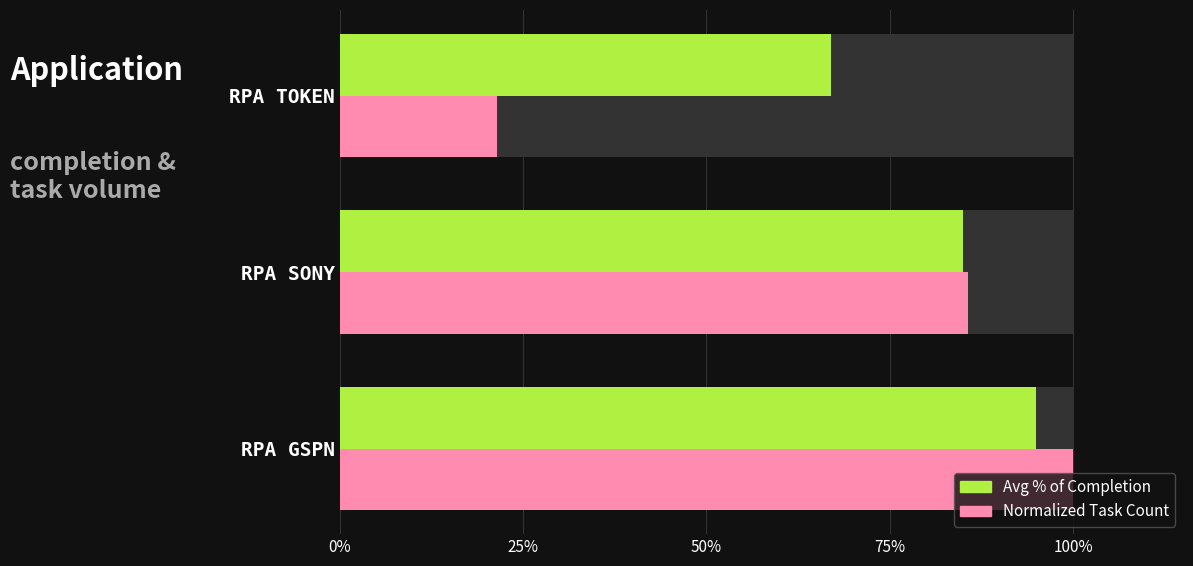

What is the minimum value for Avg % of Completion?

0.7